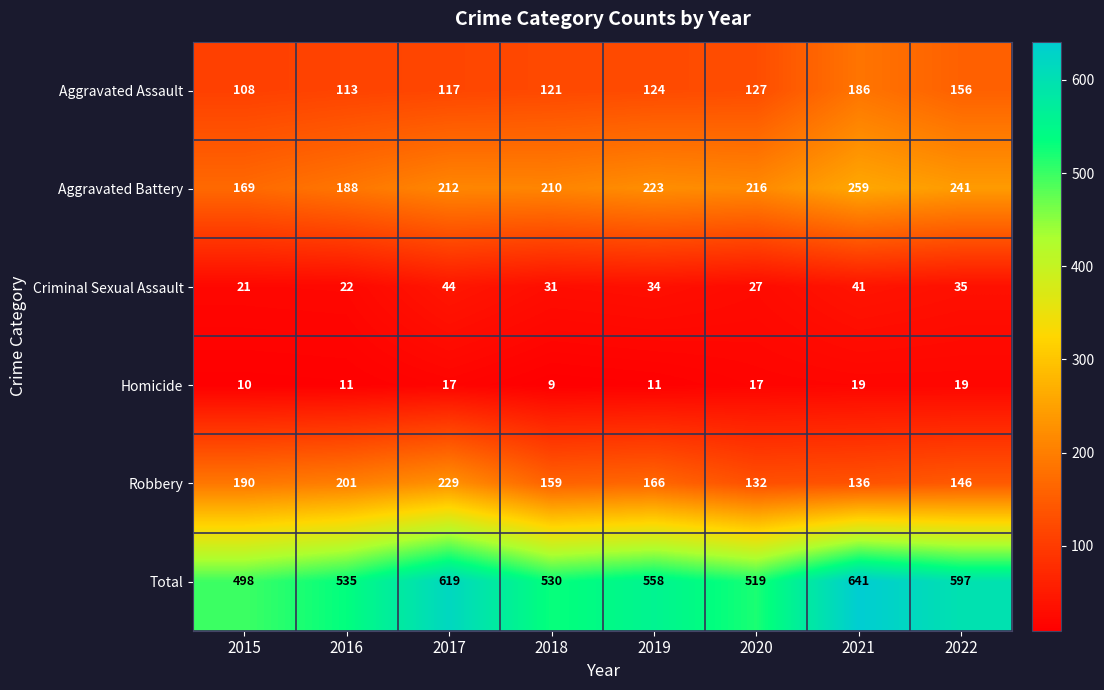

Read the Aggravated Assault value at 2019, to the nearest 10.

120